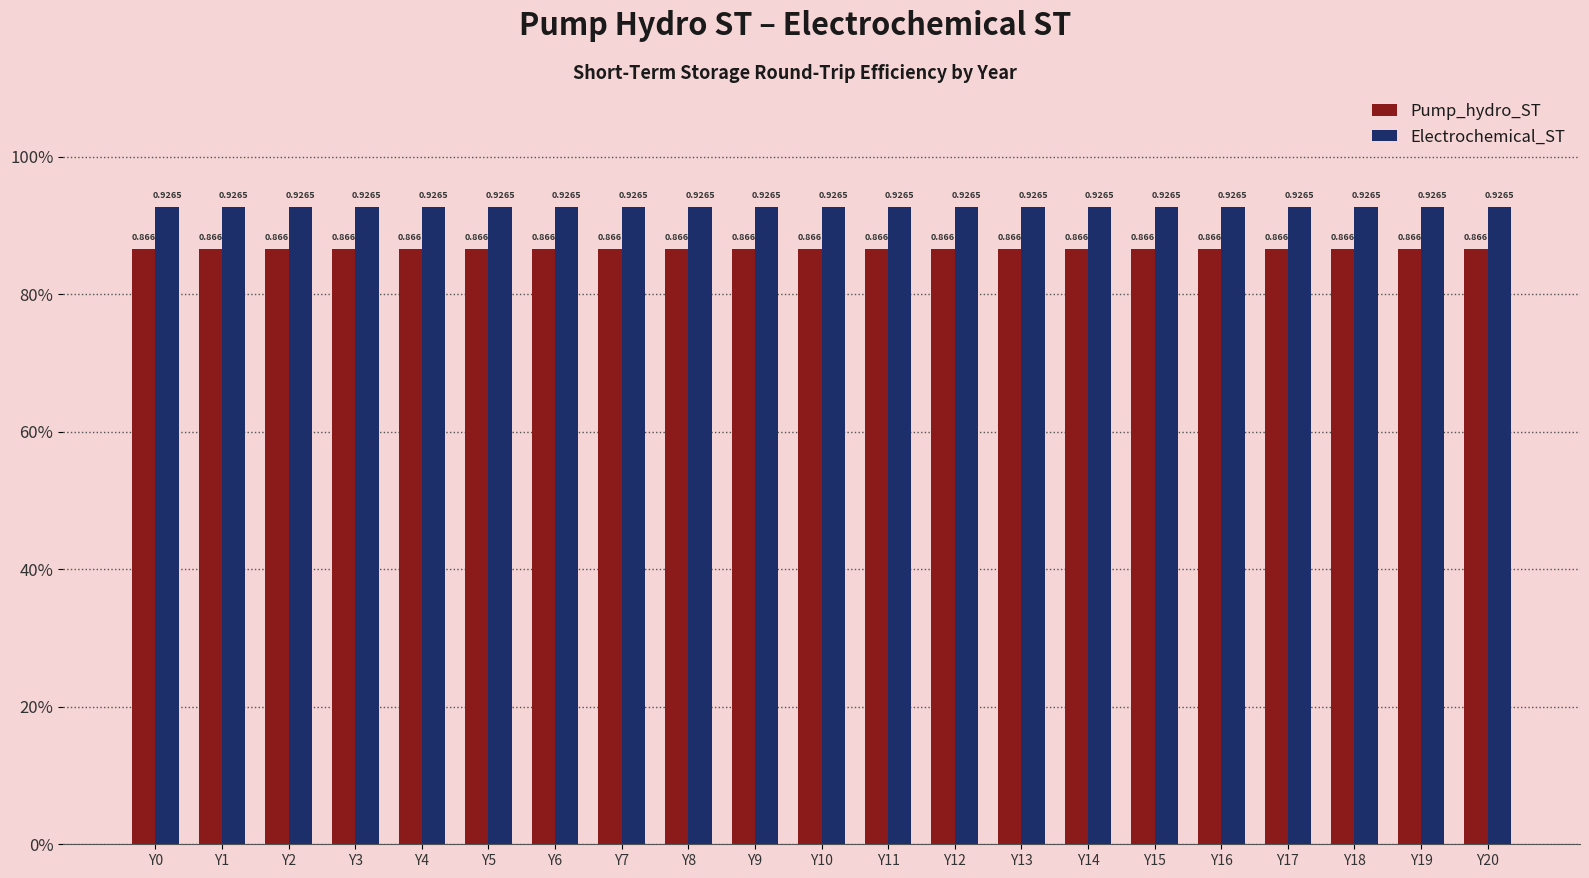

At which category is the sum across all series the highest?

Y0